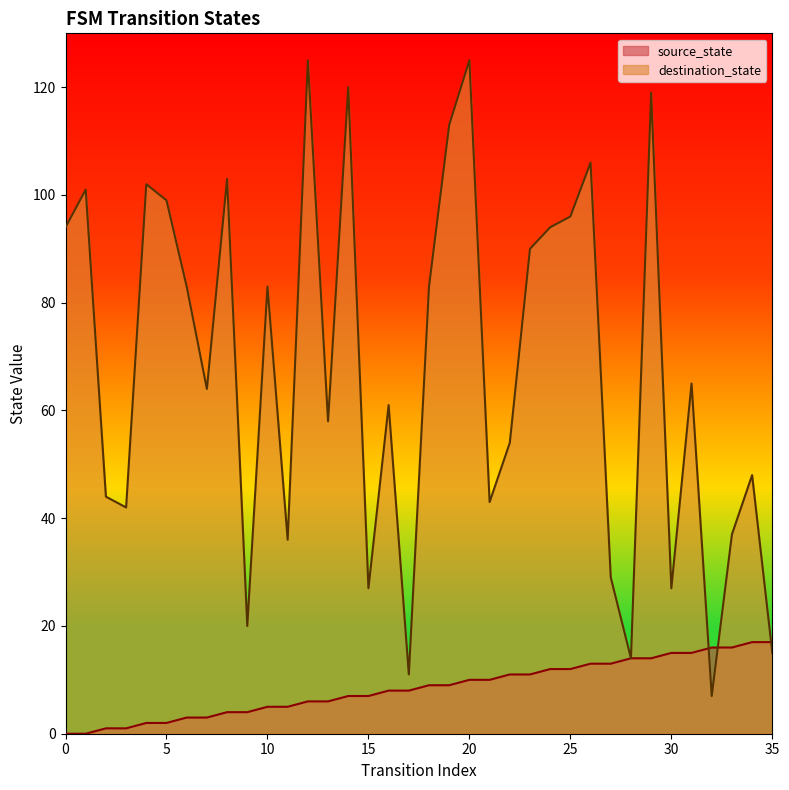

What is the value of the source_state point at the 34th from the left?

16